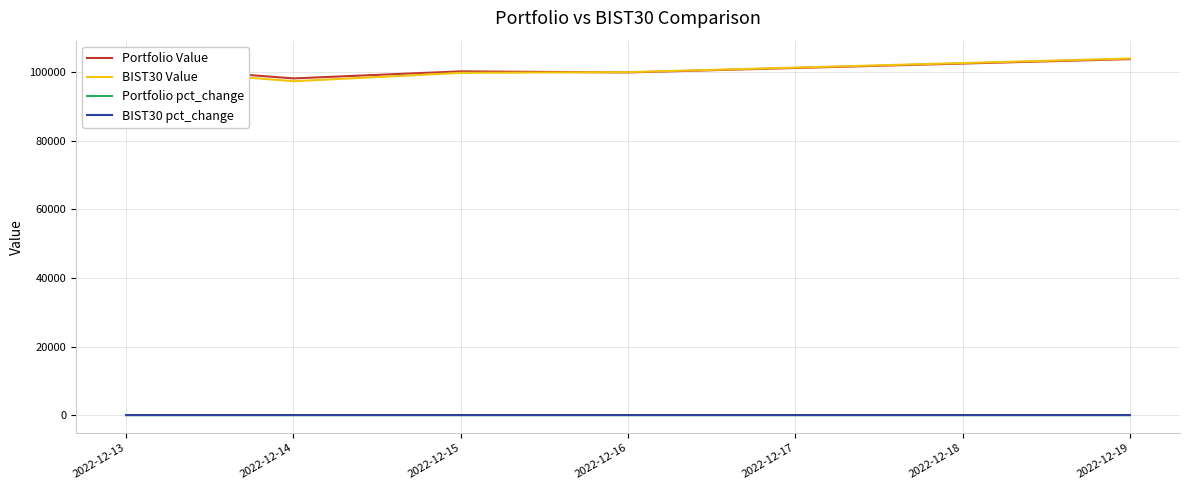

How many values in the BIST30 pct_change series are below 0?

1